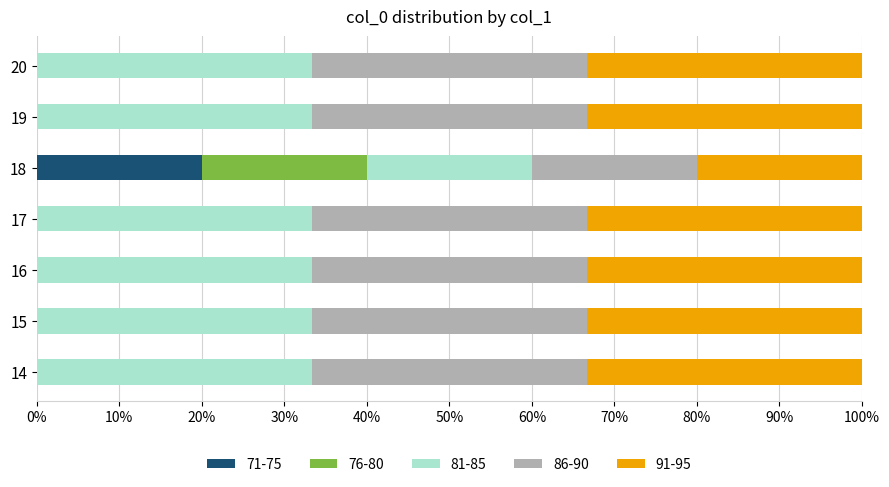

True or false: 71-75 has a value of 20.0 at 18.

True